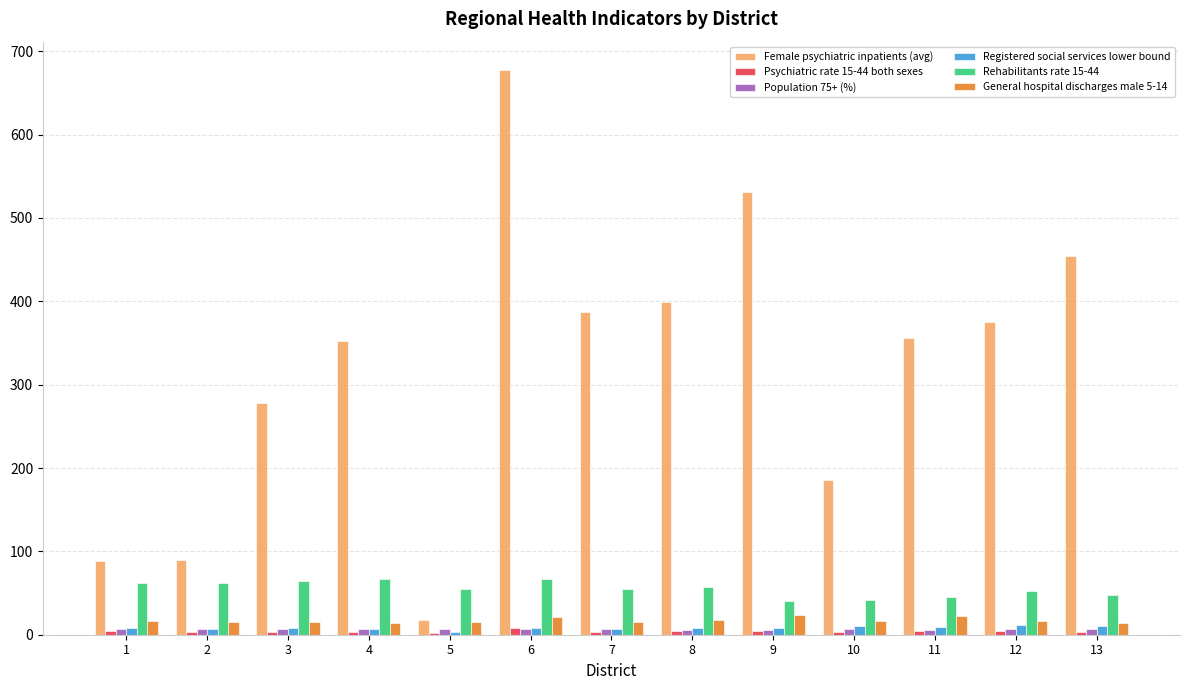

Which series changed the most between 3 and 9?

Female psychiatric inpatients (avg)